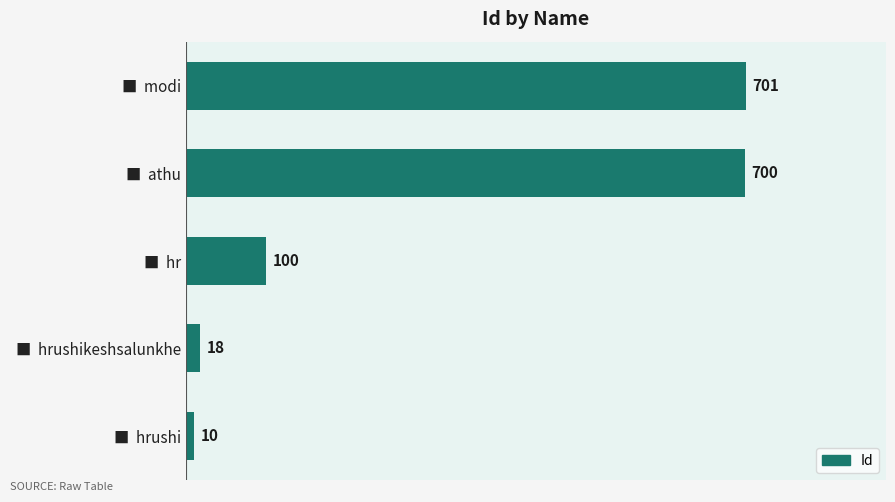

Where is the data nearest to the value 355?

■  hr